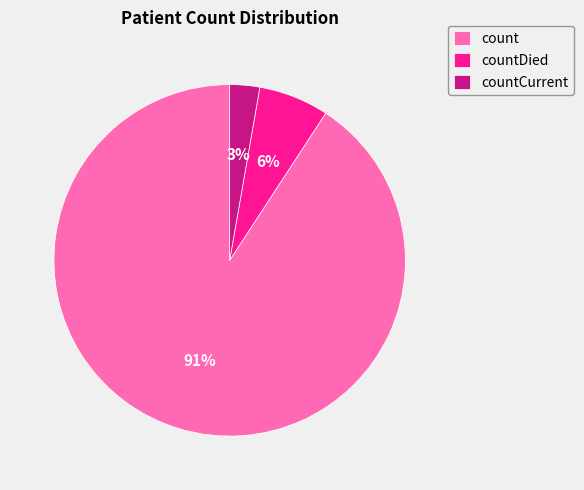

Is it true that count is 91% of the pie?

True